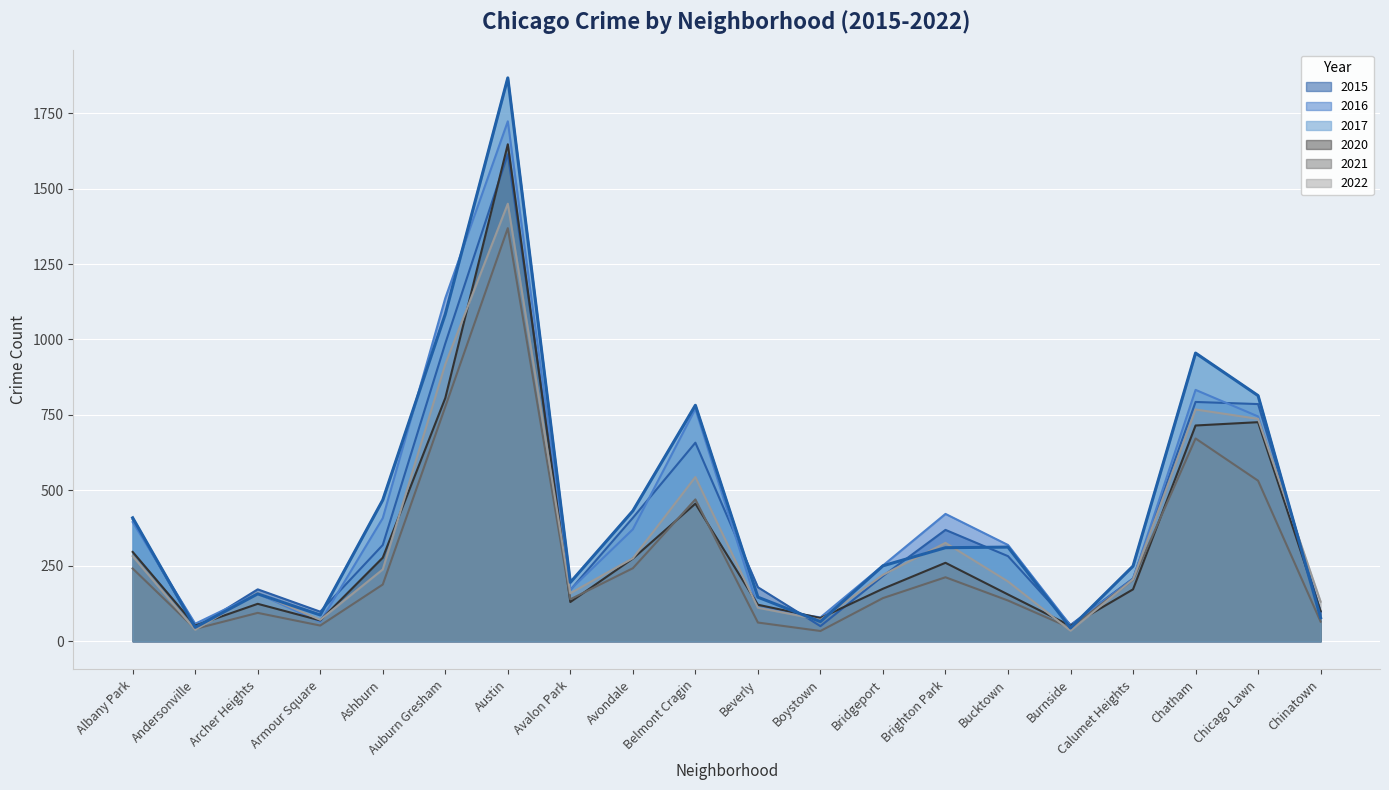

What is the average value of the 2017 series?

438